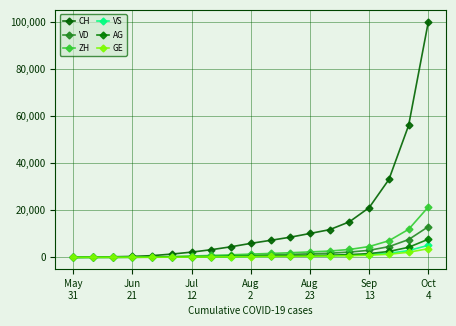

What is the difference between the maximum and minimum values in the CH series?

99989